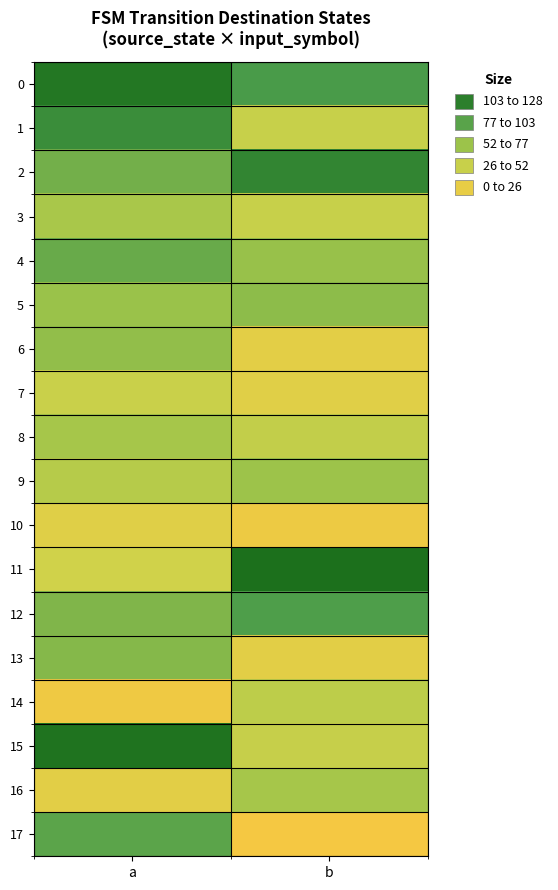

At which category is the sum across all series the highest?

a